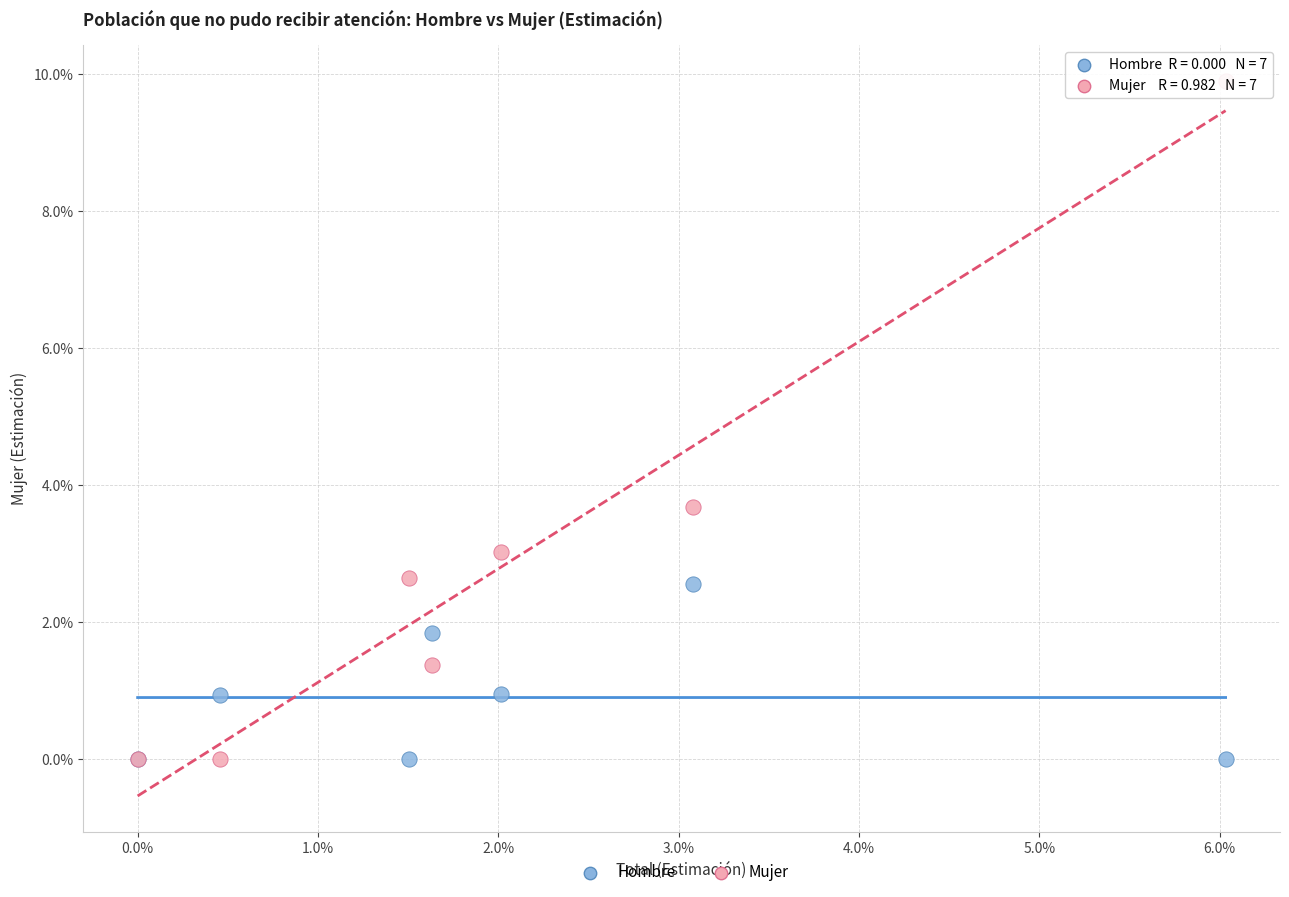

What are all the series names shown in the legend?

Hombre, Mujer